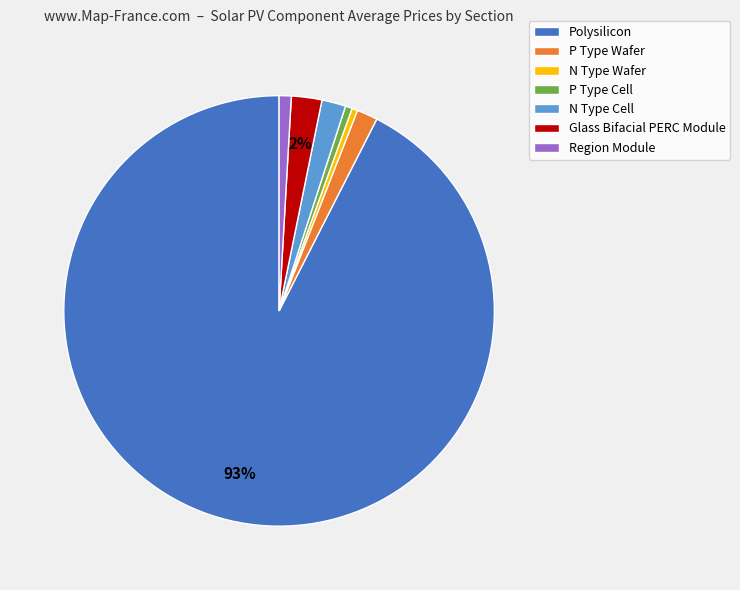

Which category has the biggest portion of the pie?

Polysilicon